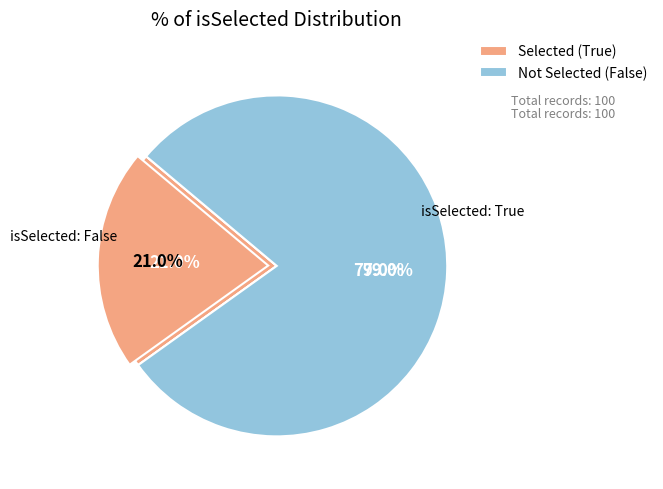

What is the largest slice in the pie chart?

False